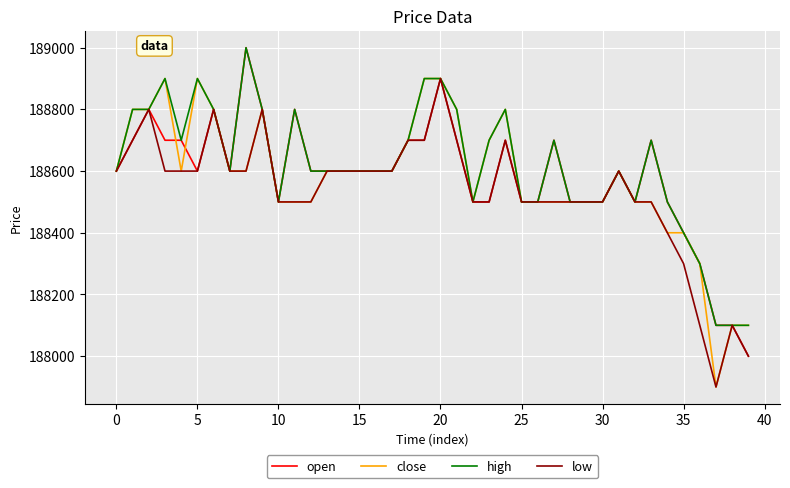

What is the maximum value shown in the chart?

189000